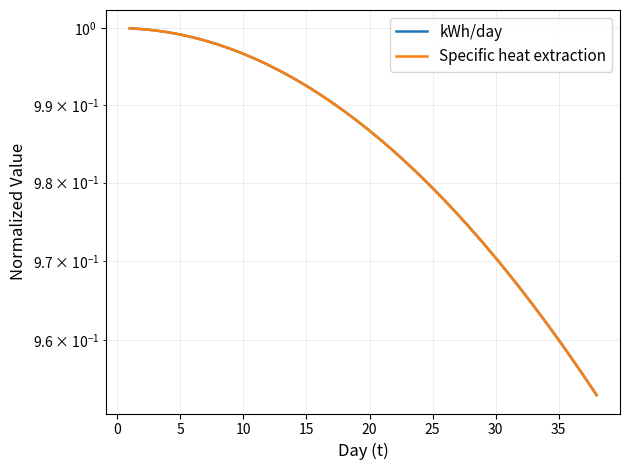

What is the approximate value of kWh/day at 15?

1.0